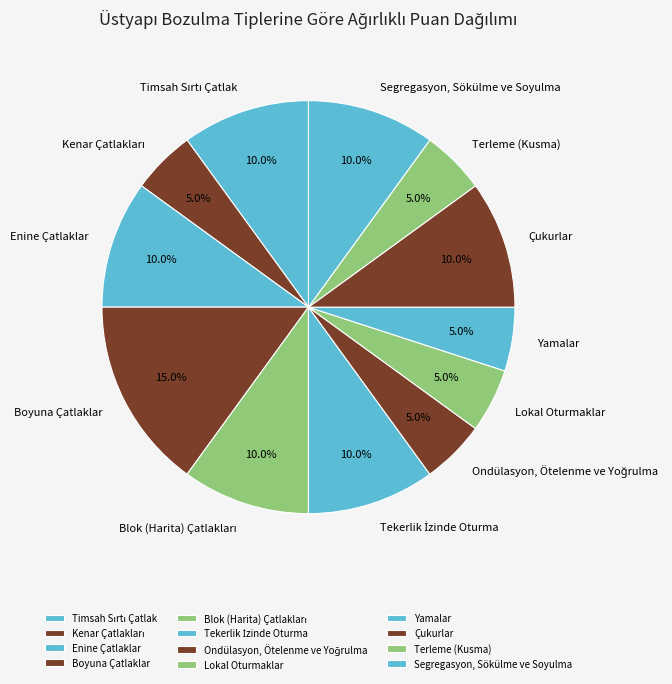

Approximately how many times larger is the value at Terleme (Kusma) compared to Çukurlar?

0.5